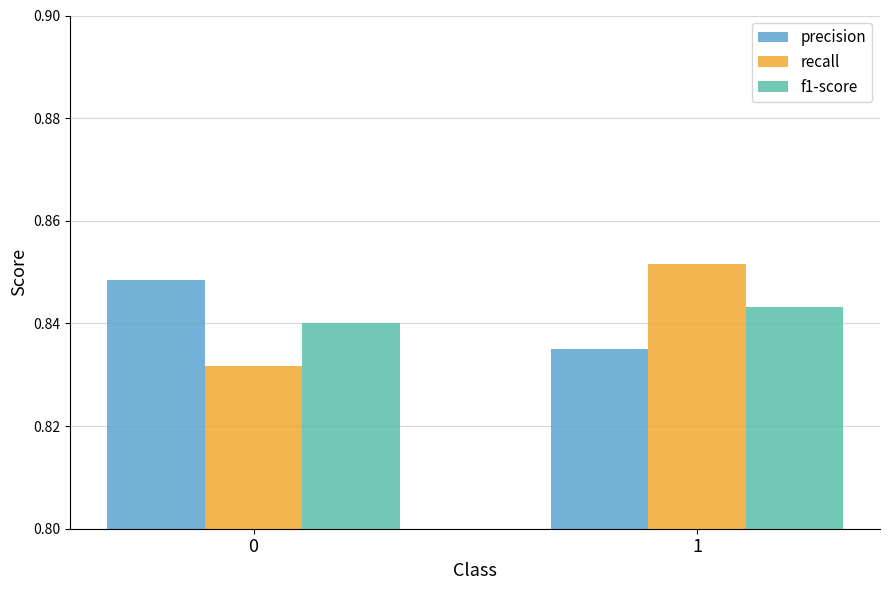

The precision series shows 0.4 at 0. True or false?

False